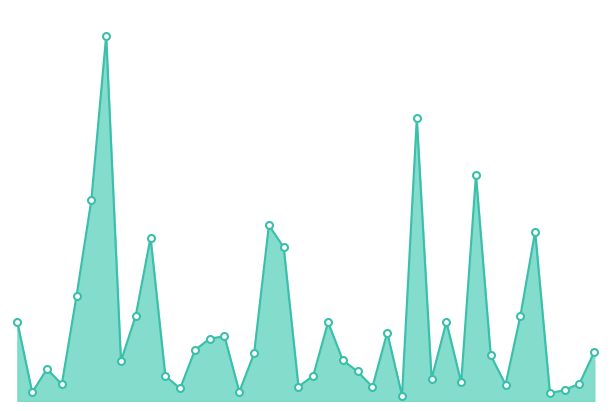

How many points are higher than both their immediate neighbors (excluding endpoints)?

11